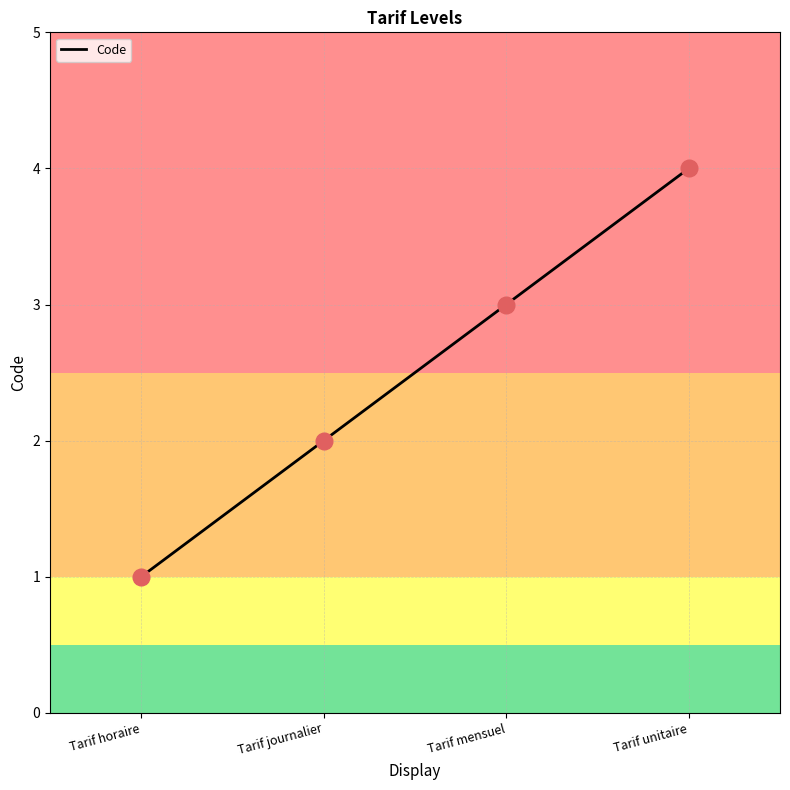

Between Tarif horaire and Tarif journalier, which is larger?

Tarif journalier